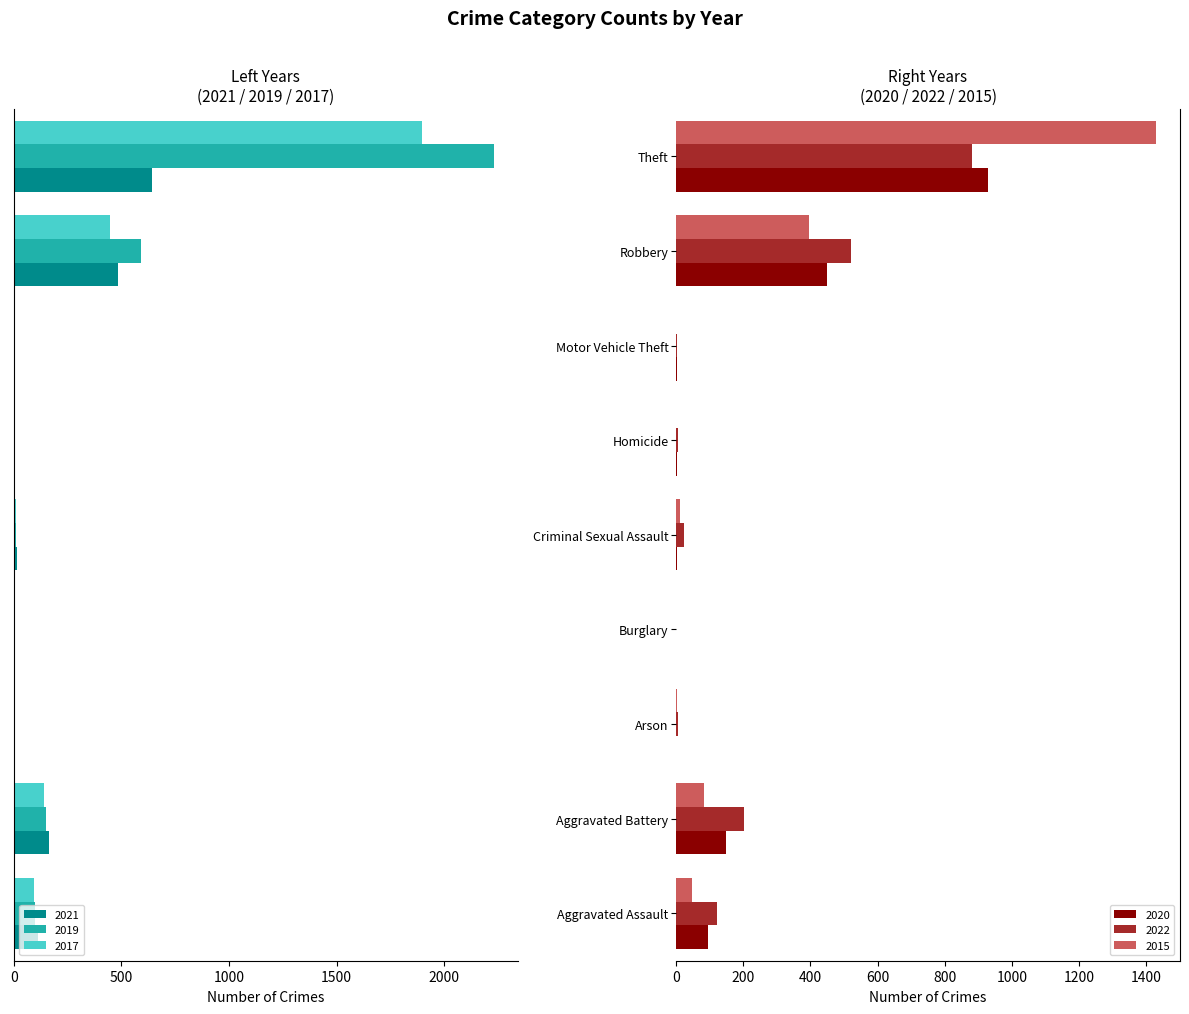

What is the maximum value shown in the chart?

2230